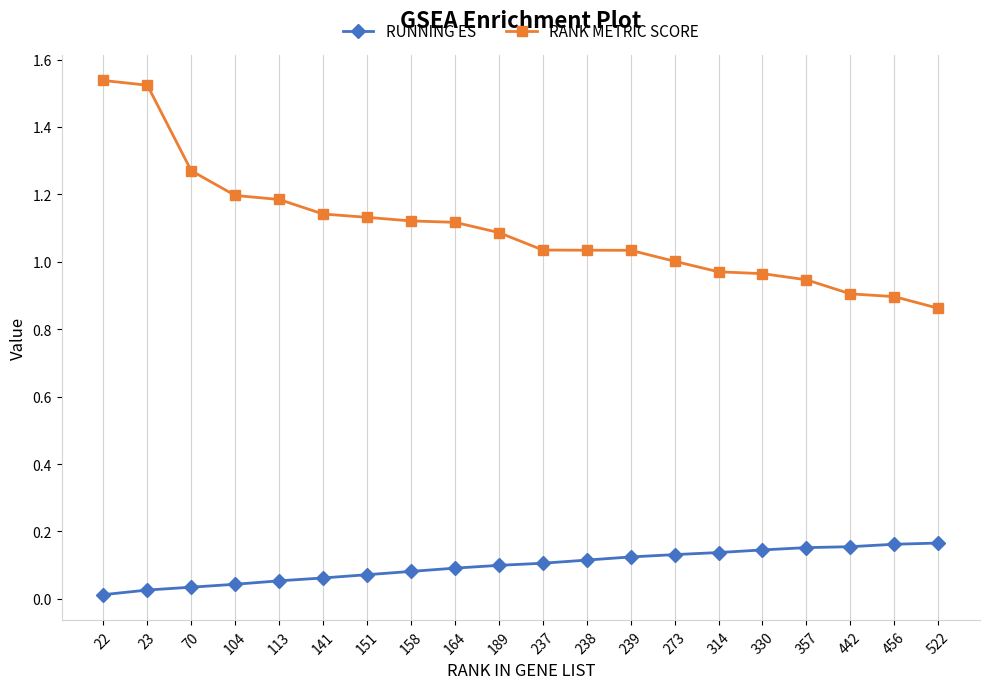

How many lines are shown in the chart?

2